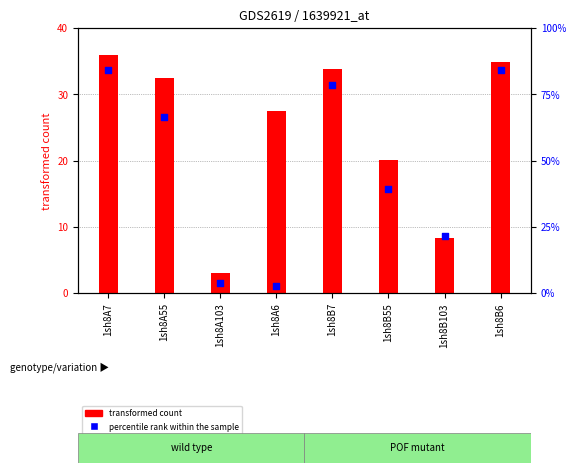

What are all the series names shown in the legend?

transformed count, percentile rank within the sample